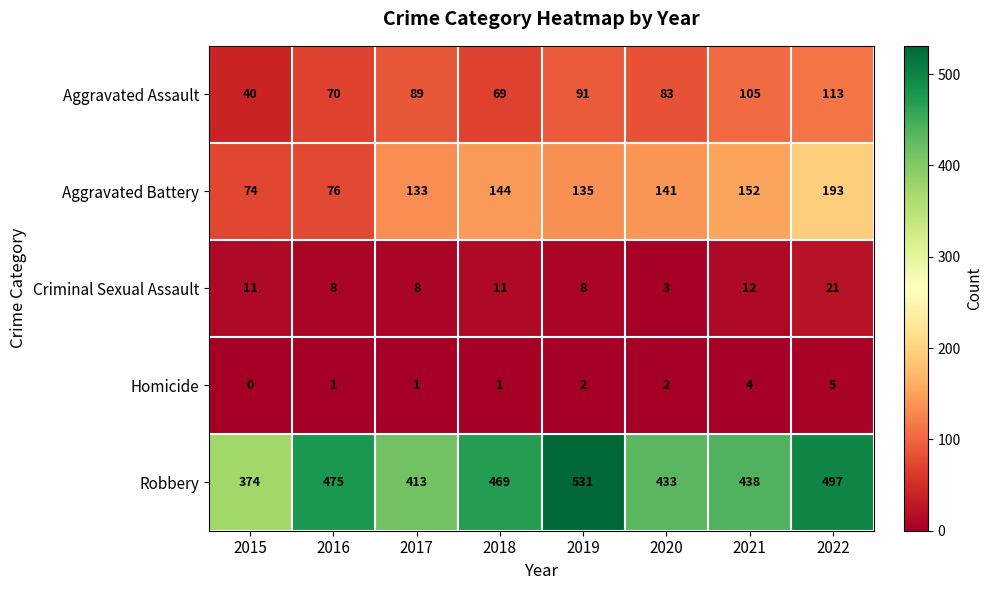

The Robbery series shows 531 at 2019. True or false?

True